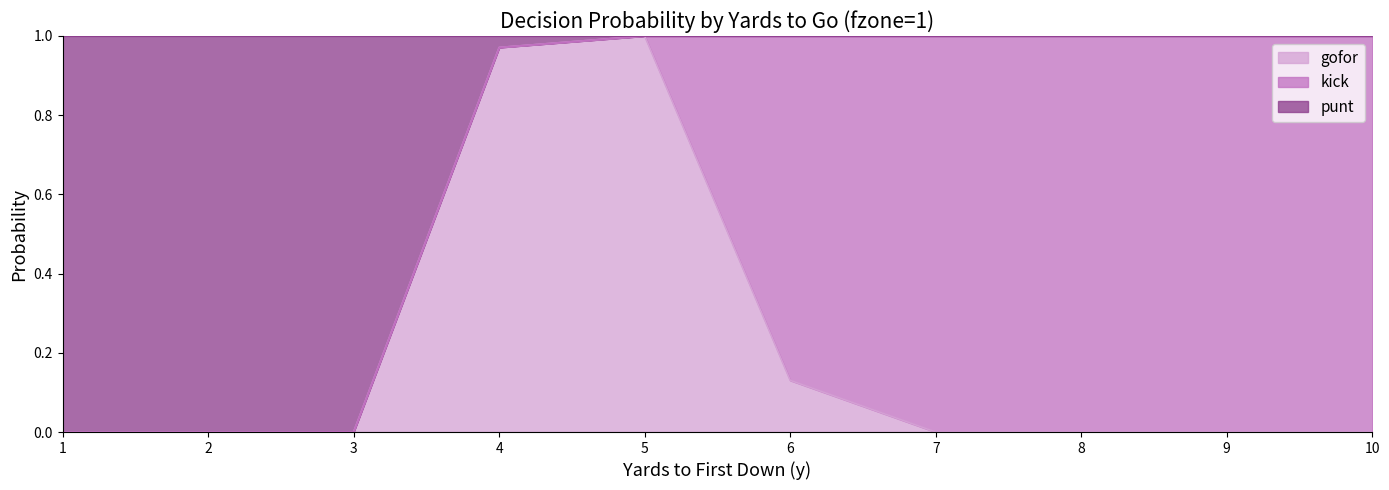

Which category has the highest value in the gofor series?

5